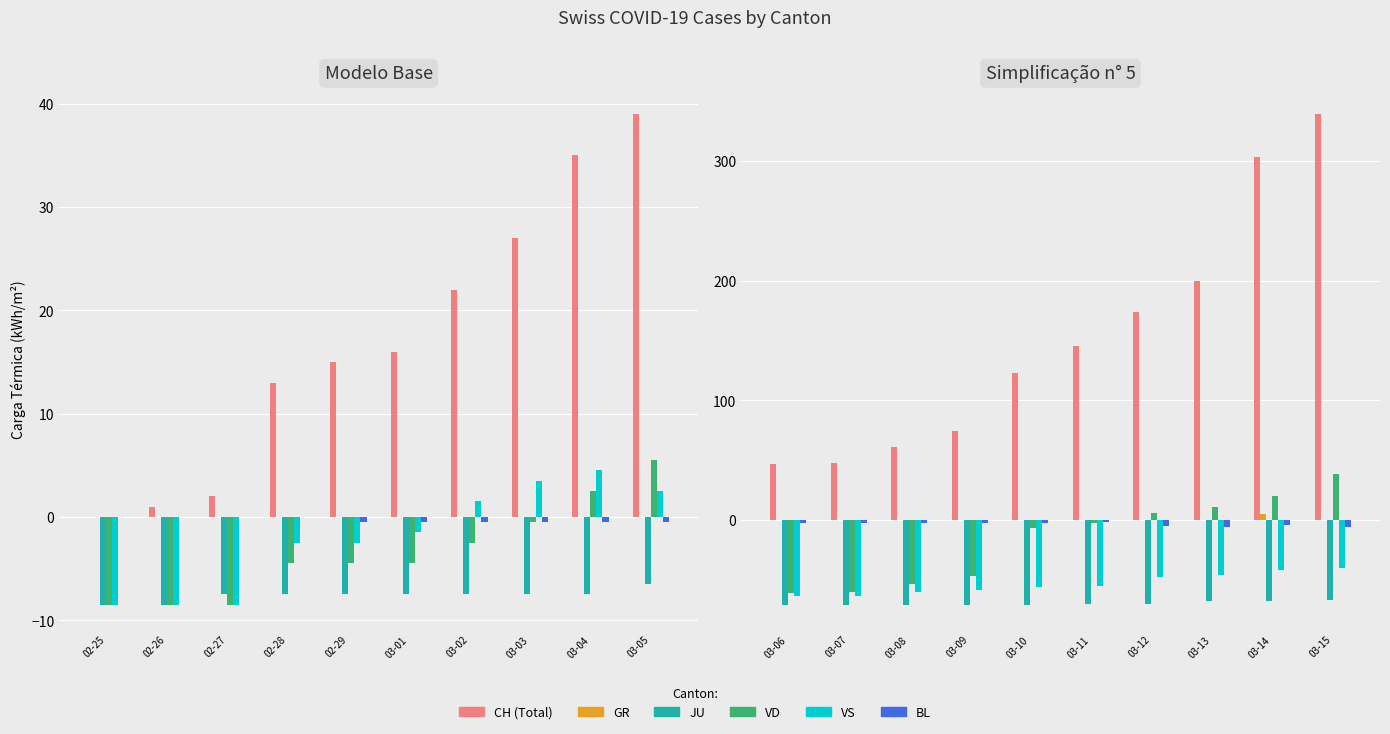

The value of BL at 03-10 is -1.7. True or false?

False